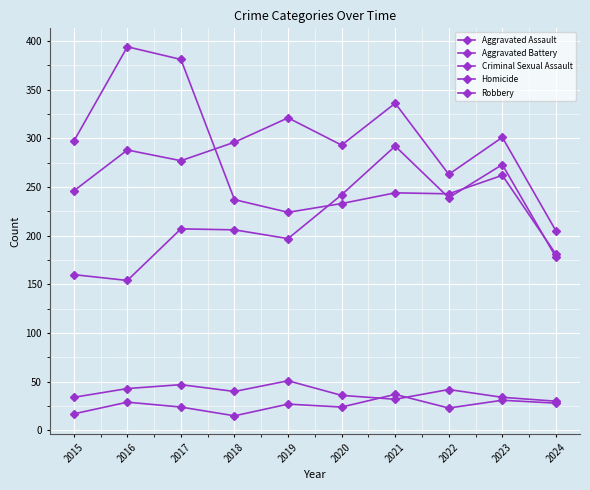

Does the chart have visible grid lines?

Yes